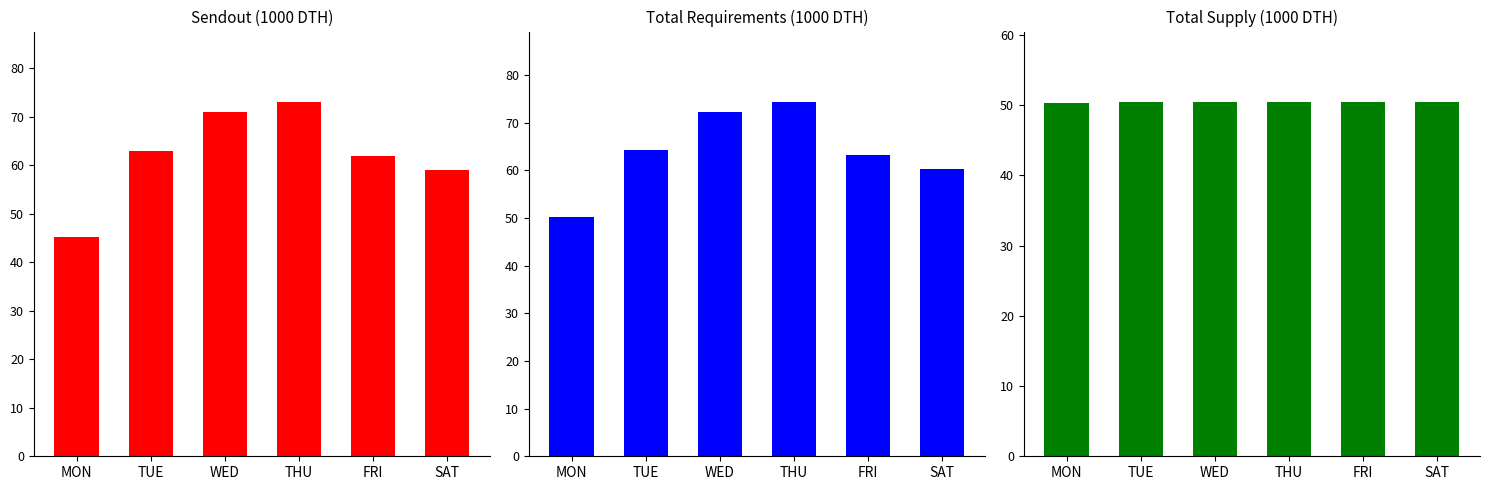

At how many categories does at least one series exceed 54?

5